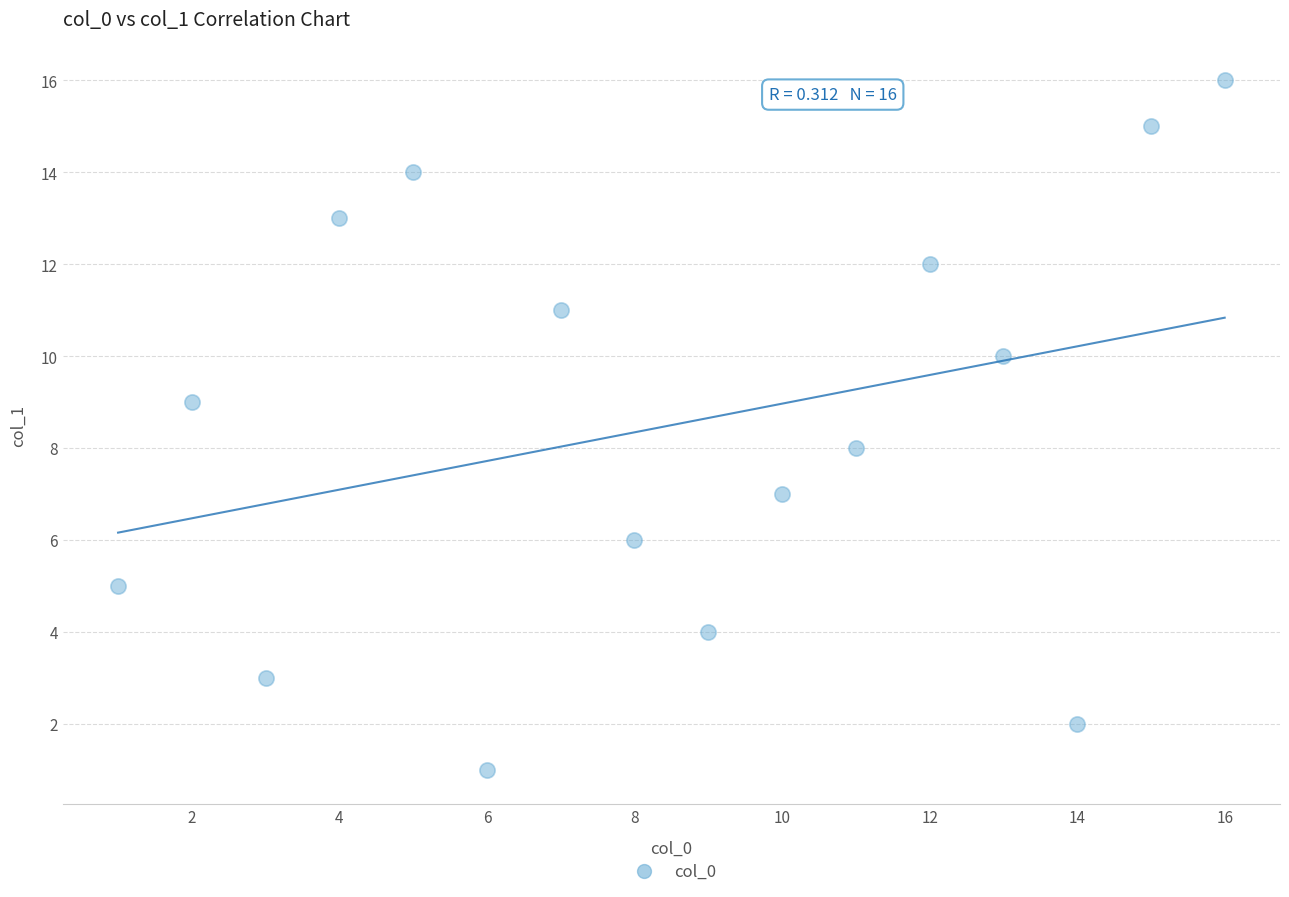

What is the range of X values (max minus min)?

15